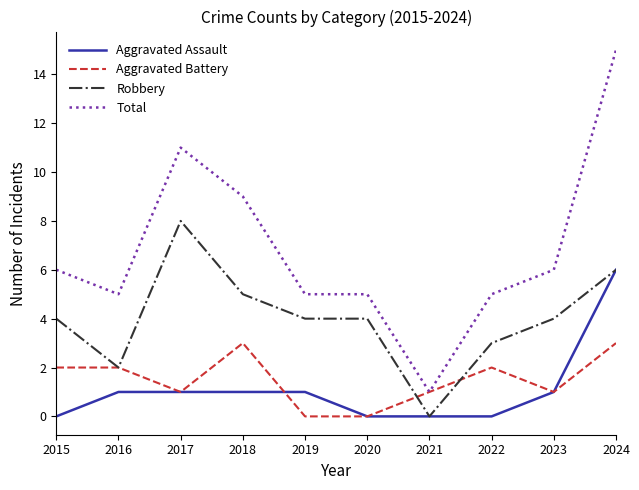

Read the Aggravated Battery value at 2018.

3